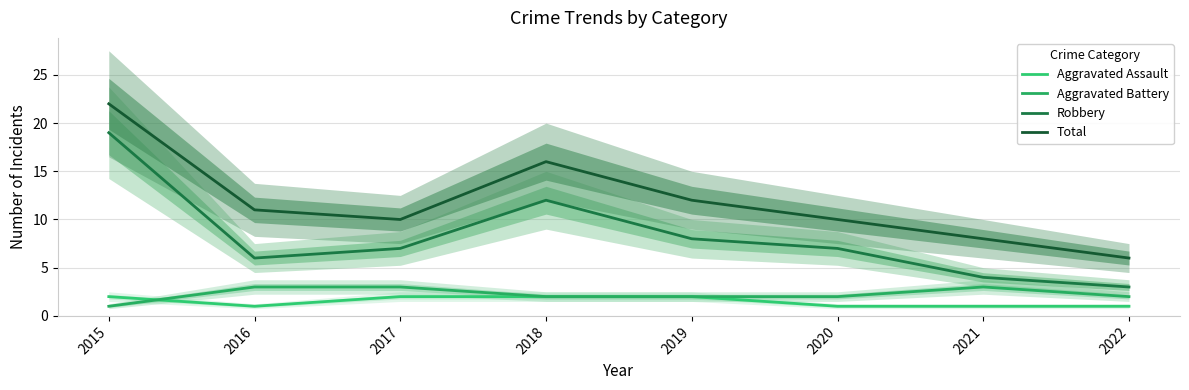

True or false: Aggravated Assault and Total intersect in this chart.

False